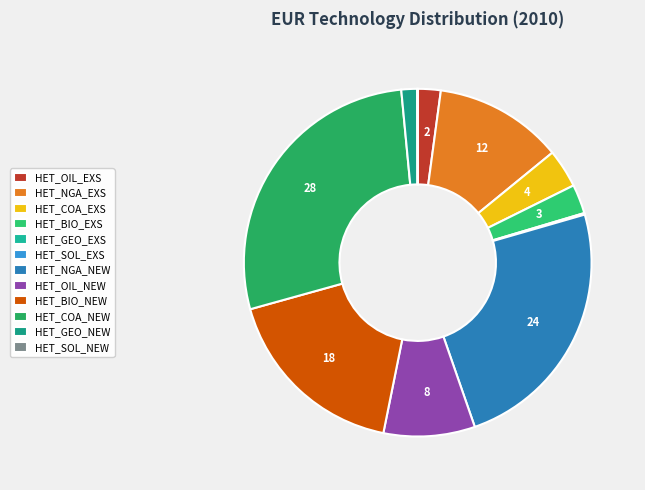

What is the smallest slice in the pie chart?

HET_SOL_EXS